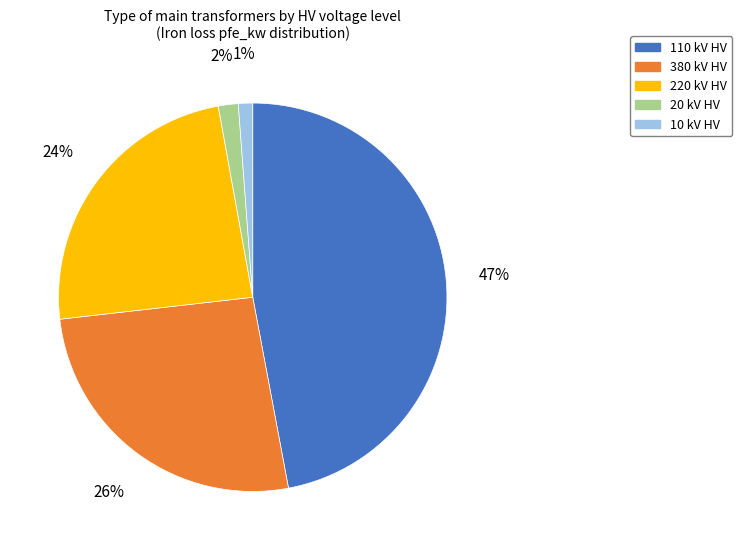

Does any single category account for the majority?

No